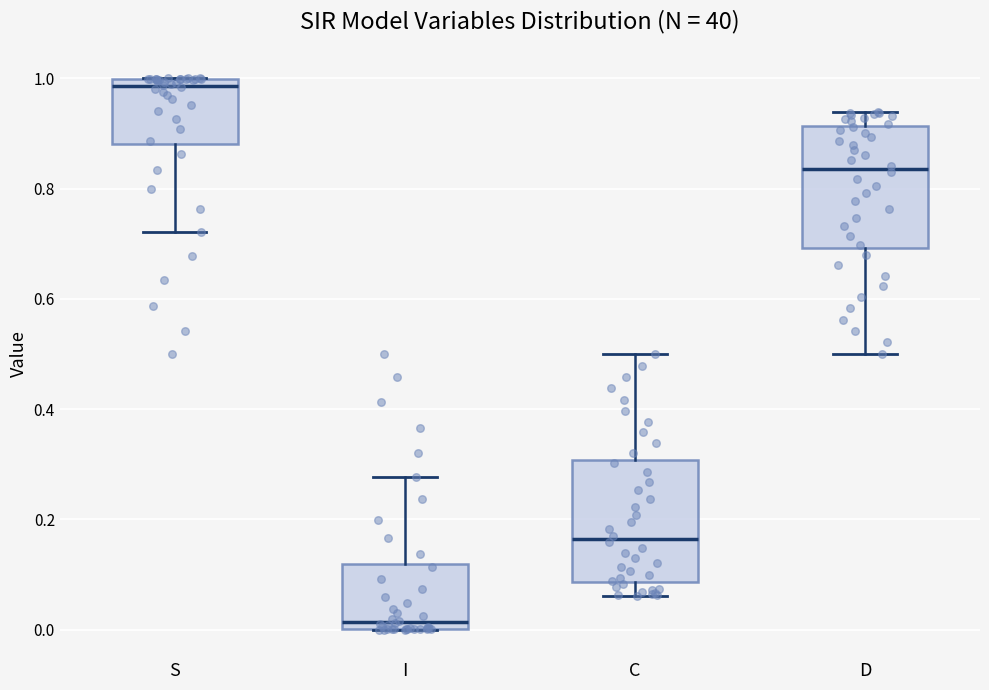

Where is the lower edge of the box for I on the y-axis? The values are not printed on the chart, so give them approximately, as read against the axis.

0.00